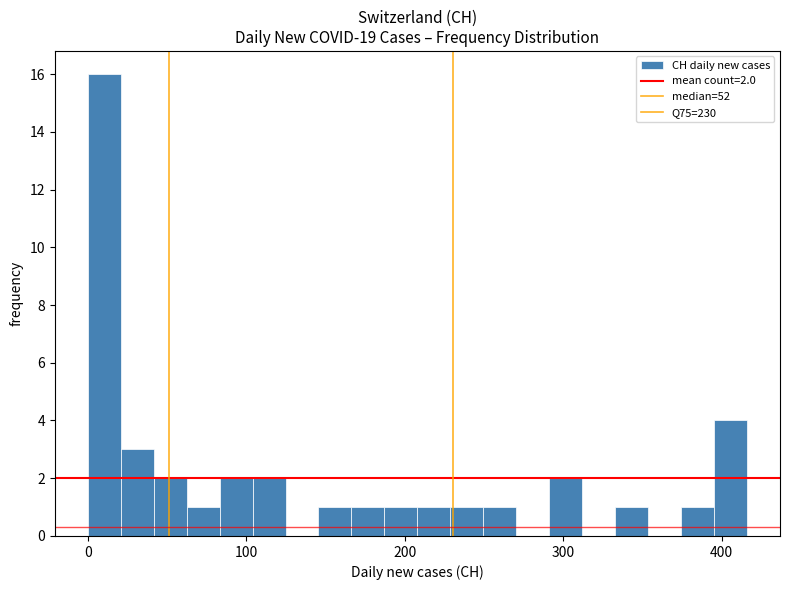

Read against the x-axis, roughly where is the centre of the tallest bar?

10